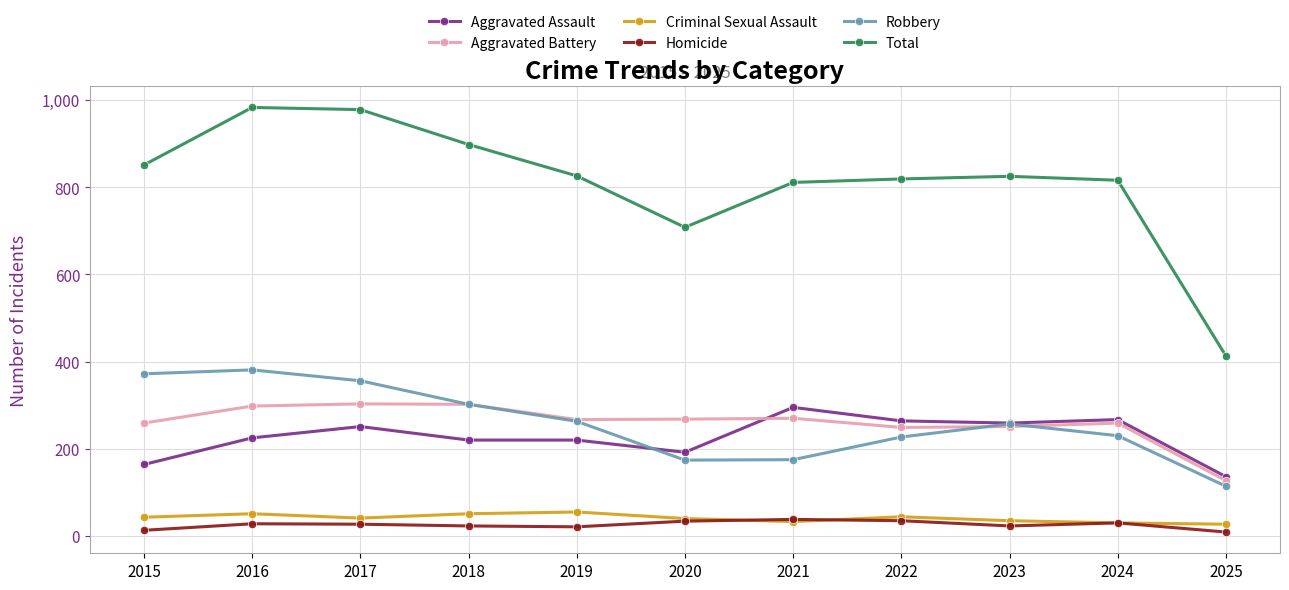

True or false: Total and Homicide intersect in this chart.

False